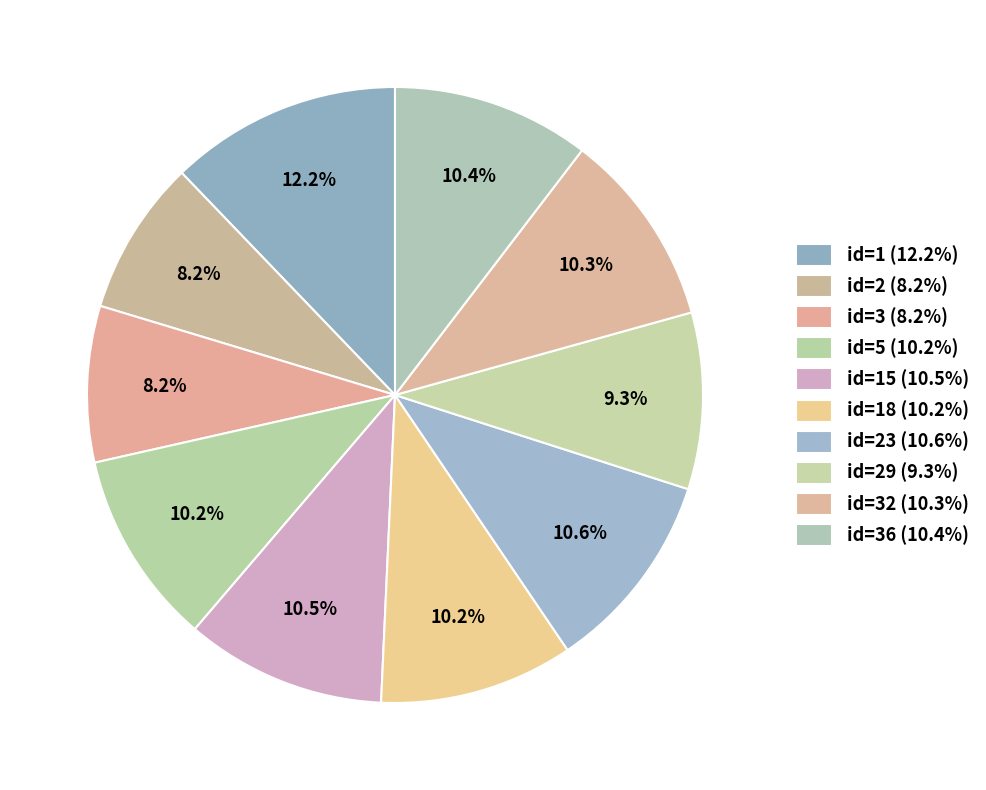

How many slices are in this pie chart?

10